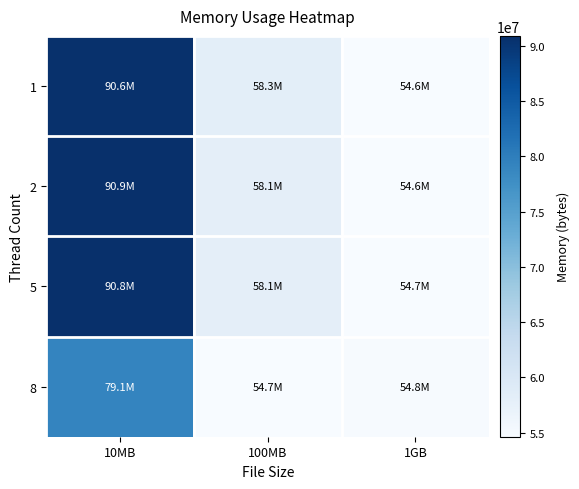

At which category is the sum across all series the highest?

10MB